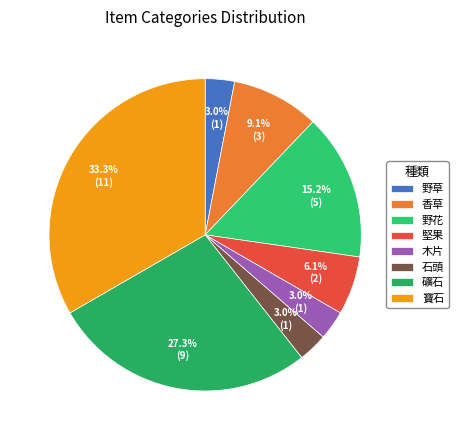

To the nearest percent, what portion does 礦石 represent?

27%